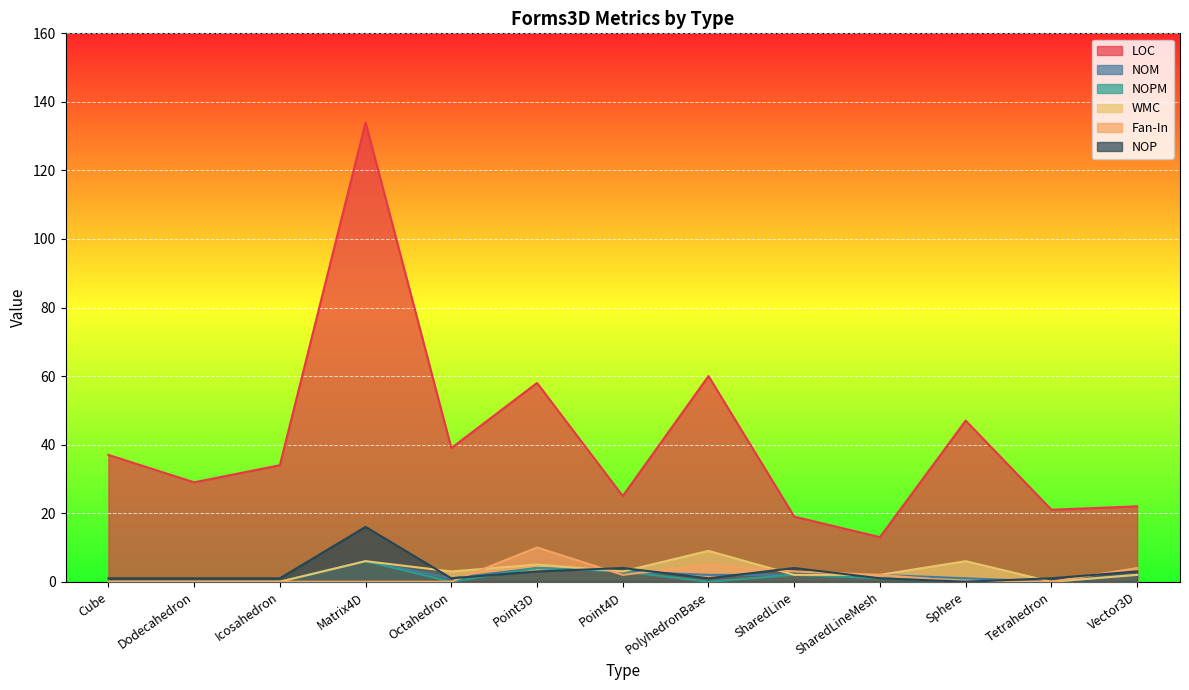

What is the difference between the highest and lowest values at Matrix4D?

134